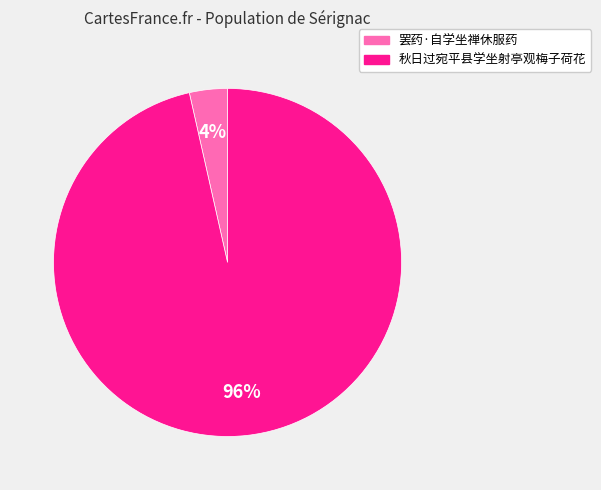

The 秋日过宛平县学坐射亭观梅子荷花 slice represents 96% of the pie. True or false?

True